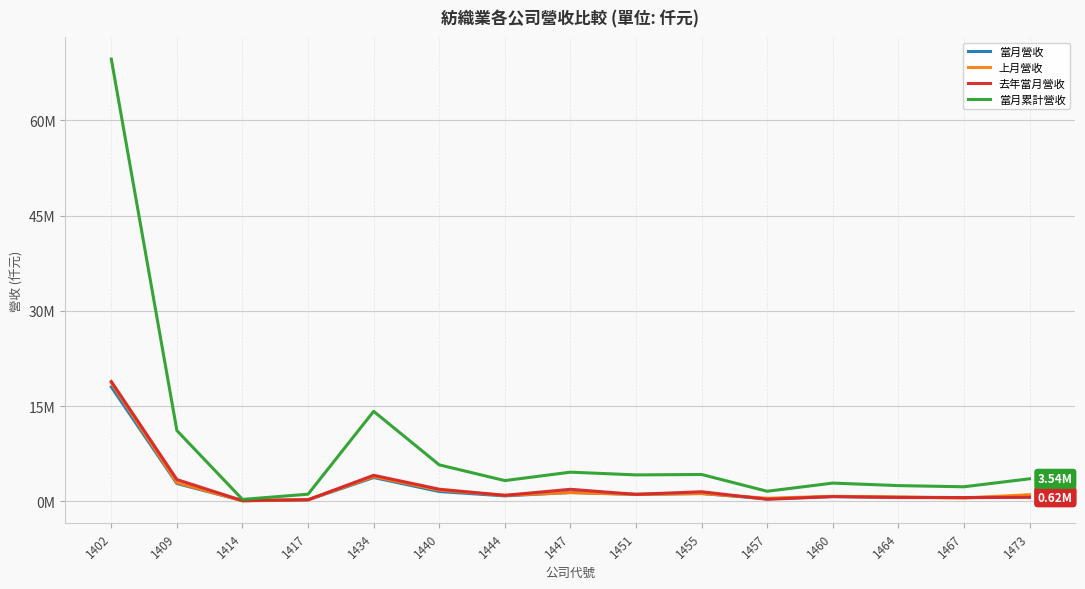

What are all the series names shown in the legend?

當月營收, 上月營收, 去年當月營收, 當月累計營收